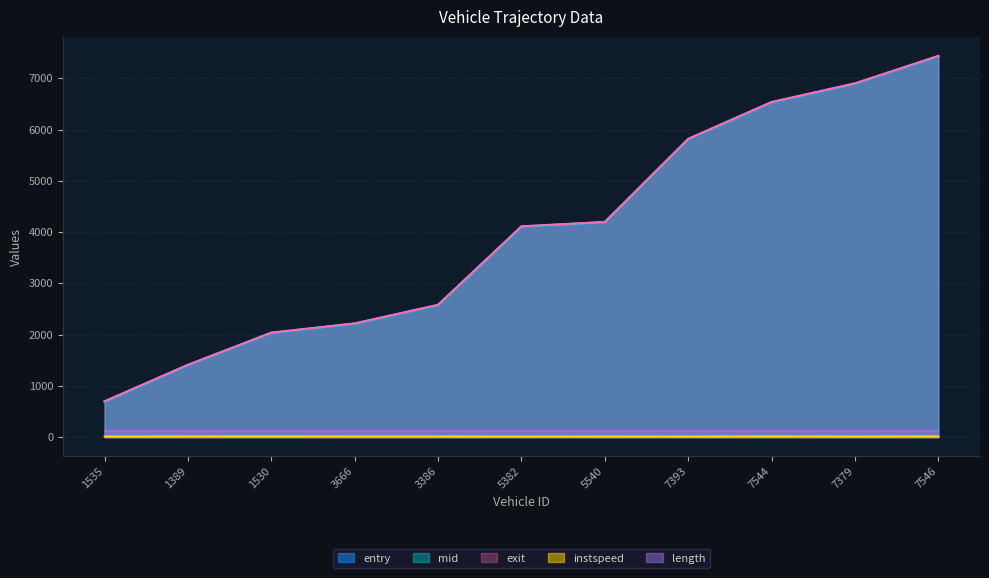

True or false: length and exit cross at least once.

False